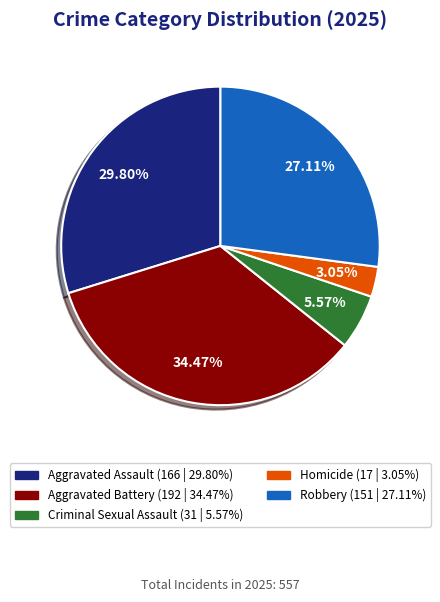

Approximately how many times larger is the value at Aggravated Battery compared to Robbery?

1.3